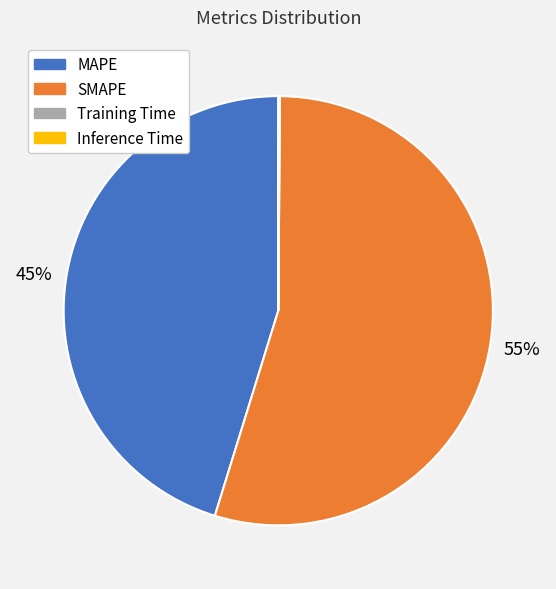

Is there any slice that represents more than half of the pie?

Yes